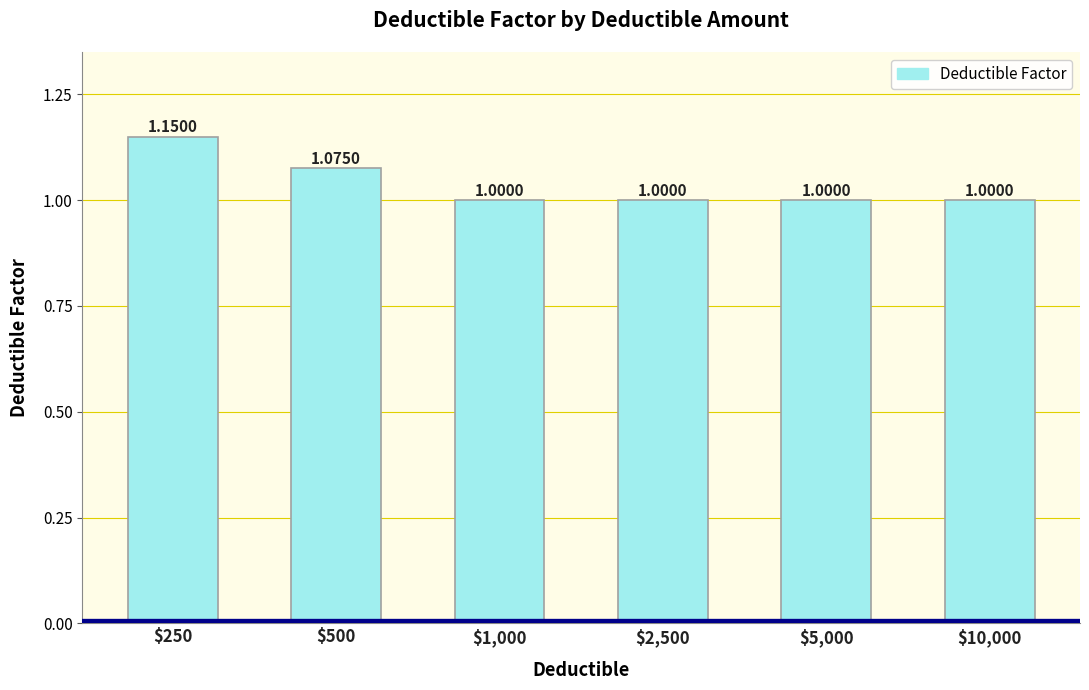

What is the average value?

1.0